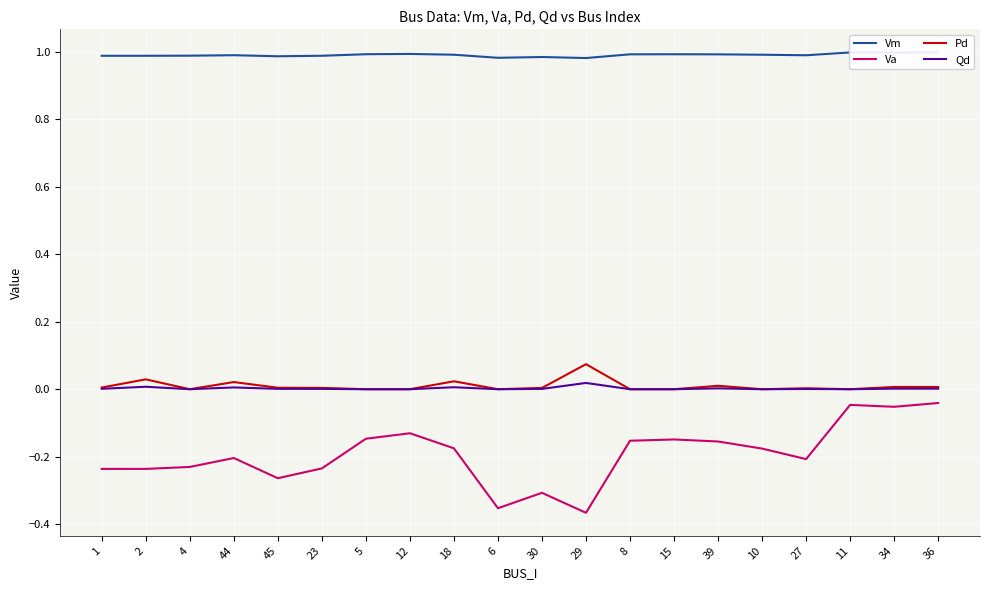

At which category does Va reach its first local peak?

44